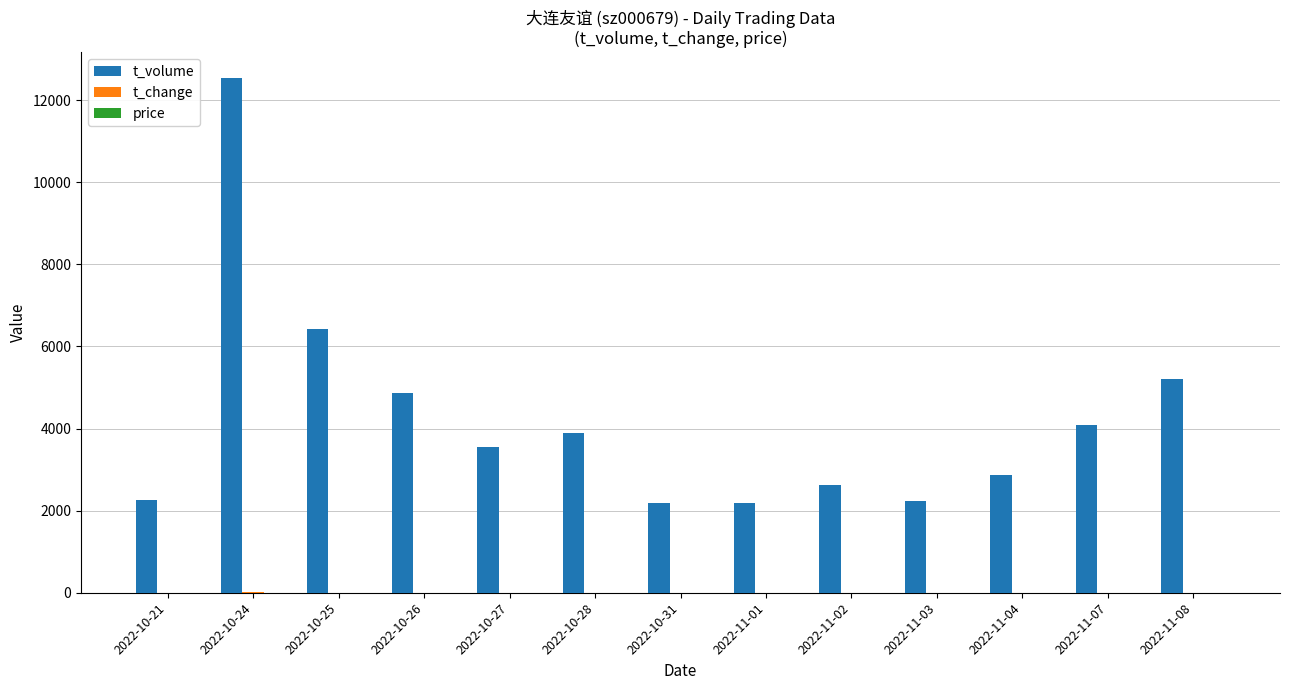

What is the sum of all t_volume values?

54971.0